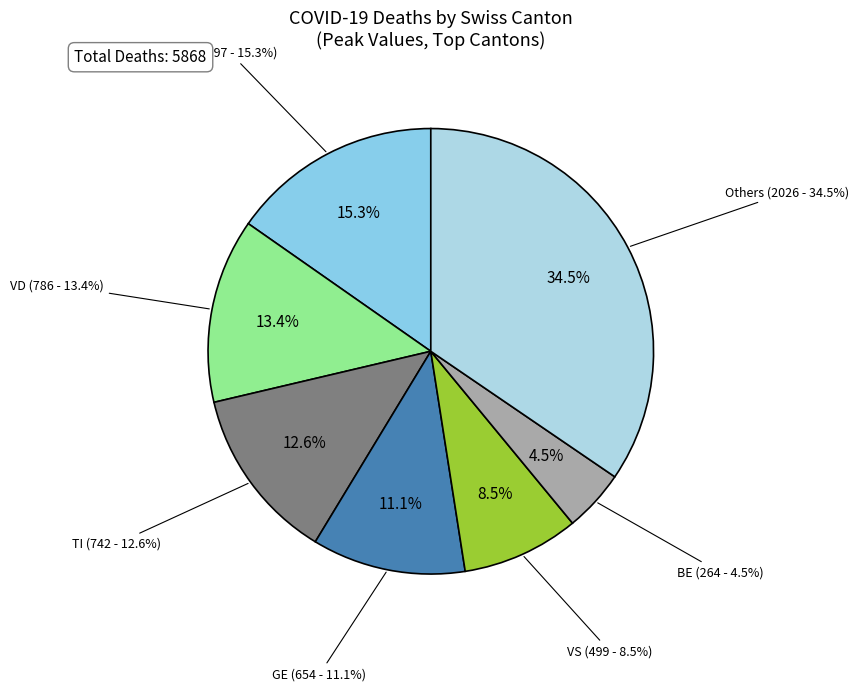

Does AG represent more than half of the total?

No